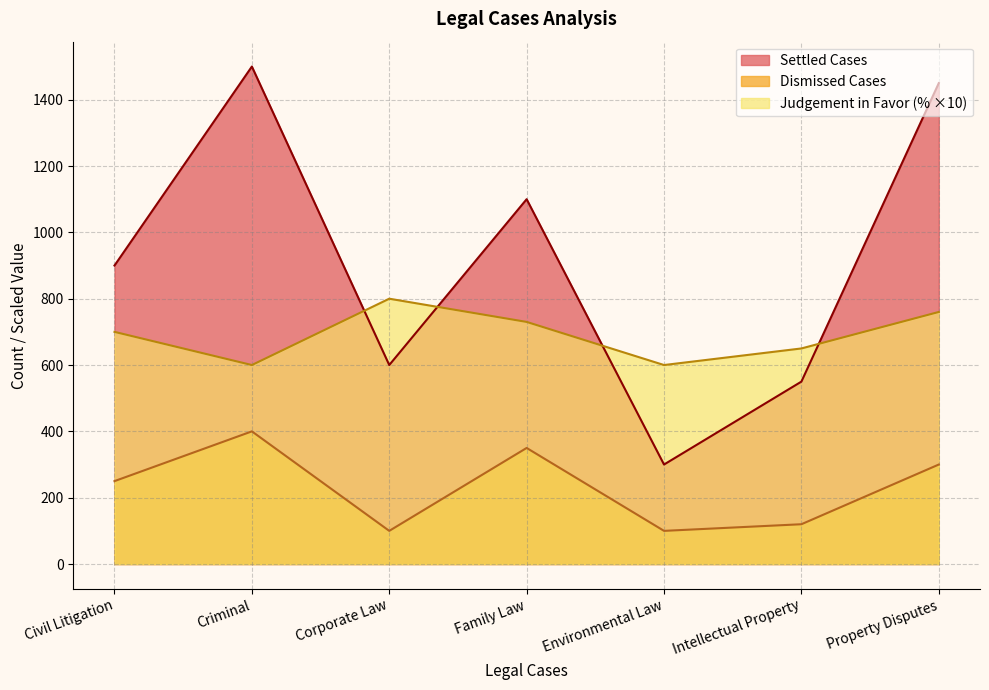

What is the average value of the Dismissed Cases series?

231